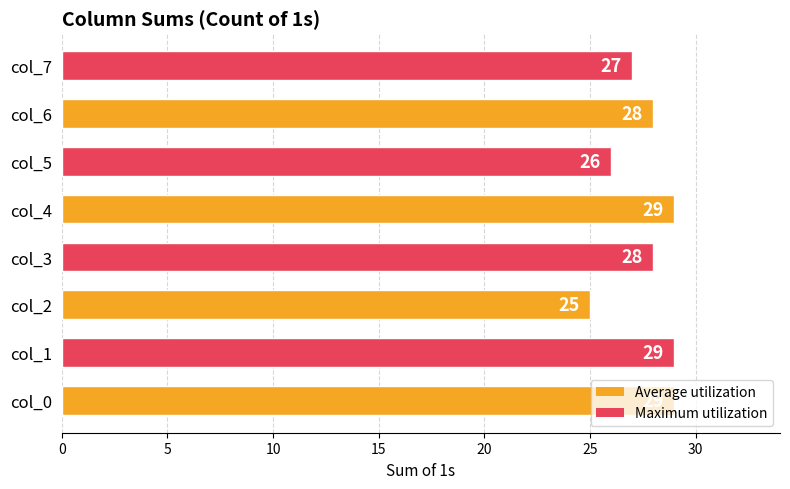

Which has a higher value, col_3 or col_1?

col_1